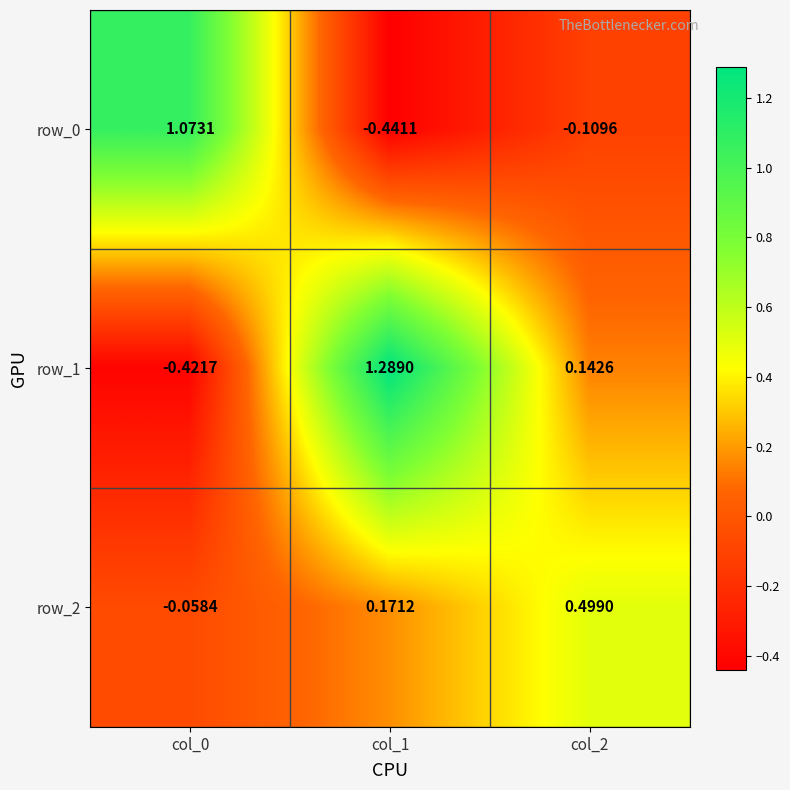

How many positive values does the row_0 series have?

1